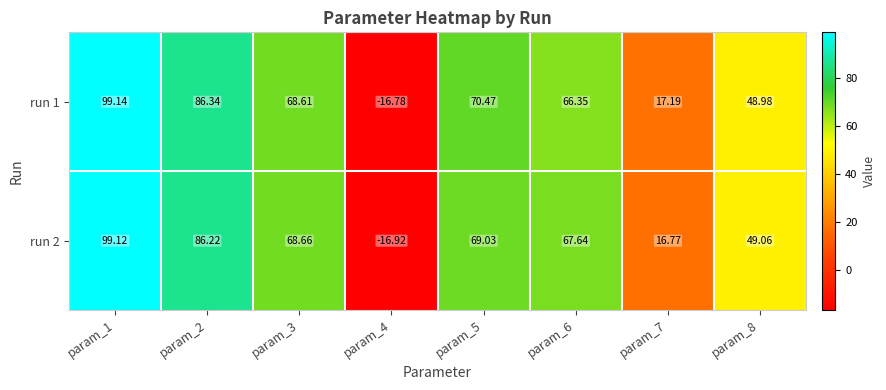

Which label corresponds to the smallest value in the chart?

param_4